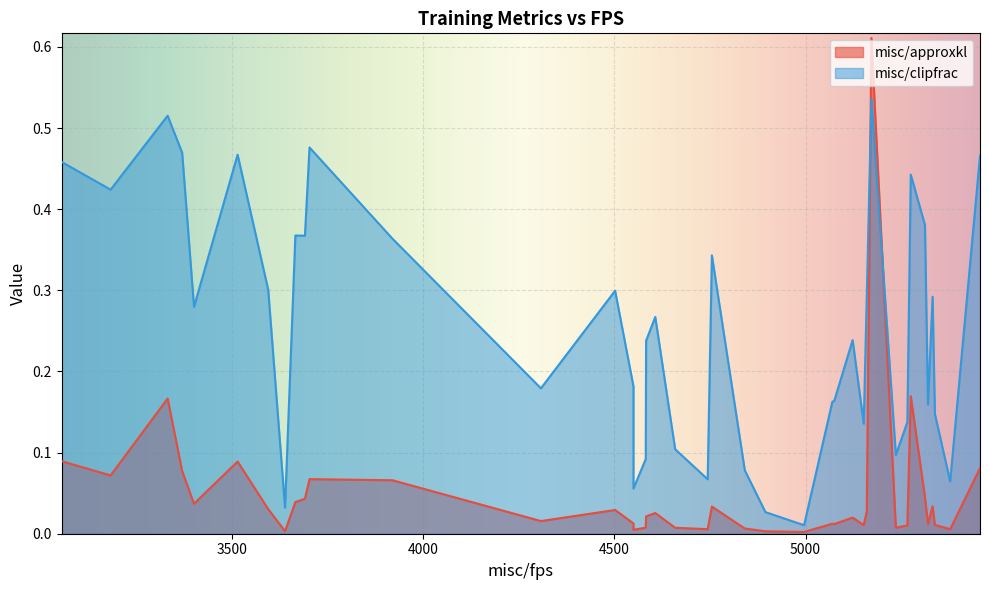

What is the difference between the misc/clipfrac values at 27 and 17?

0.1